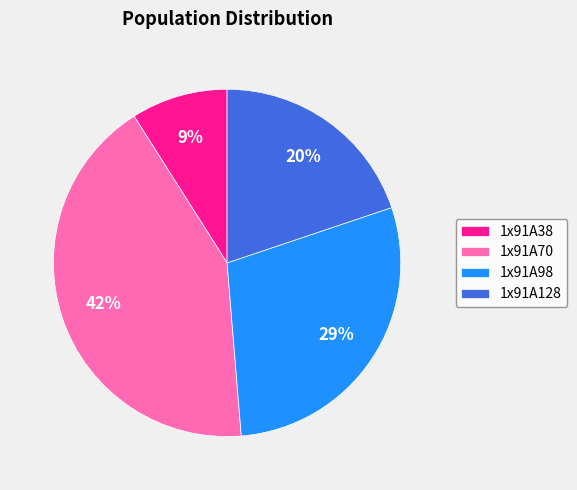

Between 1x91A128 and 1x91A38, which is larger?

1x91A128